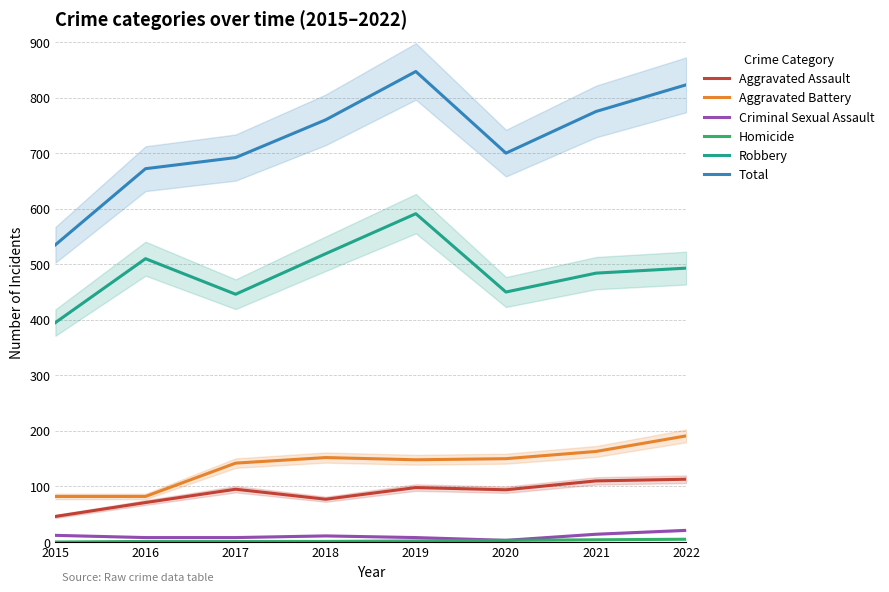

Reading left to right, extract all data points from this chart.

Aggravated Assault: 2015=46	2016=71	2017=95	2018=77	2019=98	2020=94	2021=110	2022=113
Aggravated Battery: 2015=82	2016=82	2017=142	2018=152	2019=148	2020=150	2021=163	2022=191
Criminal Sexual Assault: 2015=12	2016=8	2017=8	2018=11	2019=8	2020=3	2021=14	2022=21
Homicide: 2015=0	2016=1	2017=1	2018=1	2019=2	2020=3	2021=4	2022=5
Robbery: 2015=395	2016=510	2017=446	2018=519	2019=591	2020=450	2021=484	2022=493
Total: 2015=535	2016=672	2017=692	2018=760	2019=847	2020=700	2021=775	2022=823